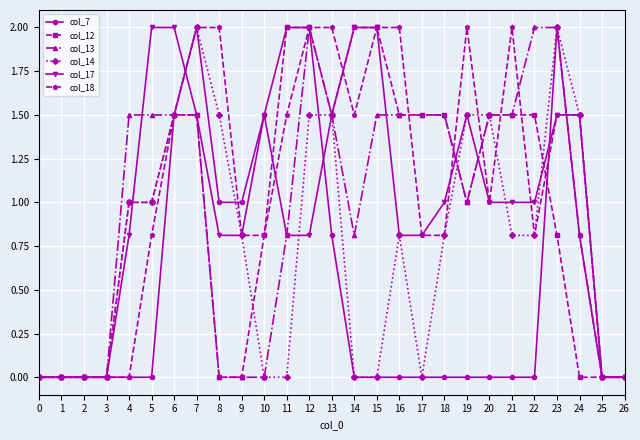

What is the sum of all col_17 values?

26.7